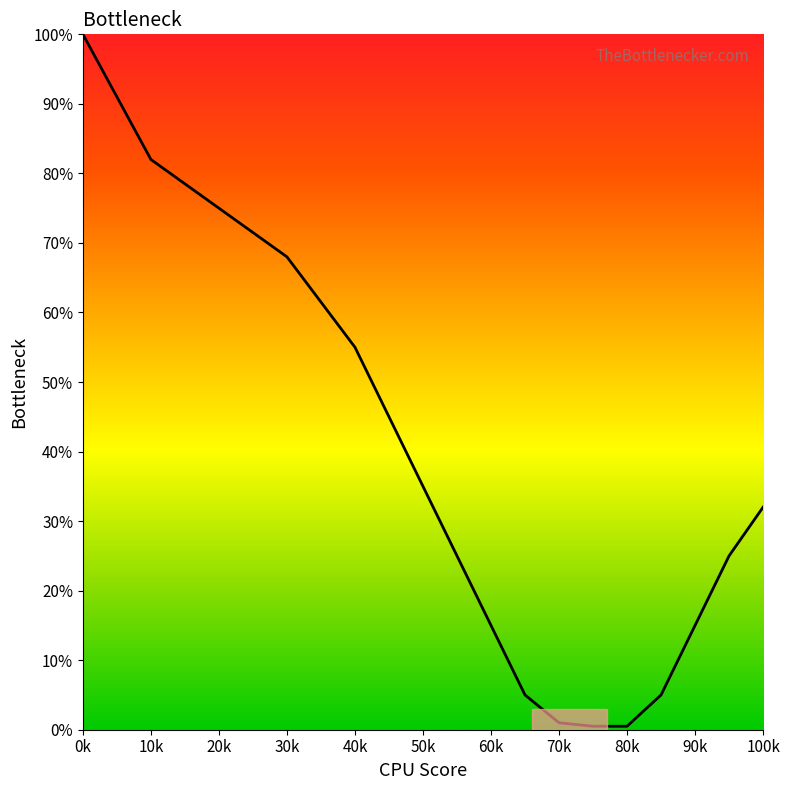

What is the average value?

34.3